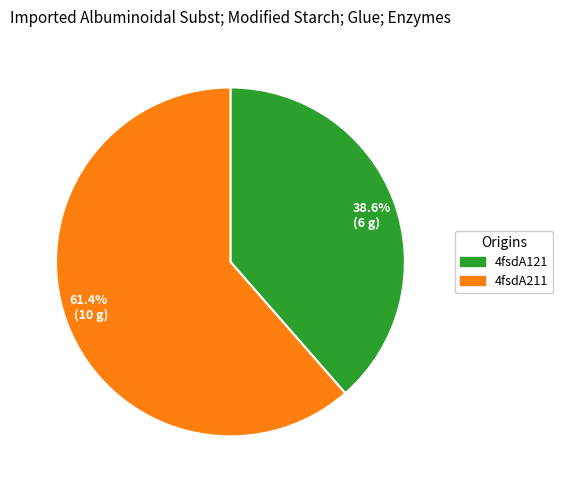

Which category has the smallest portion of the pie?

4fsdA121